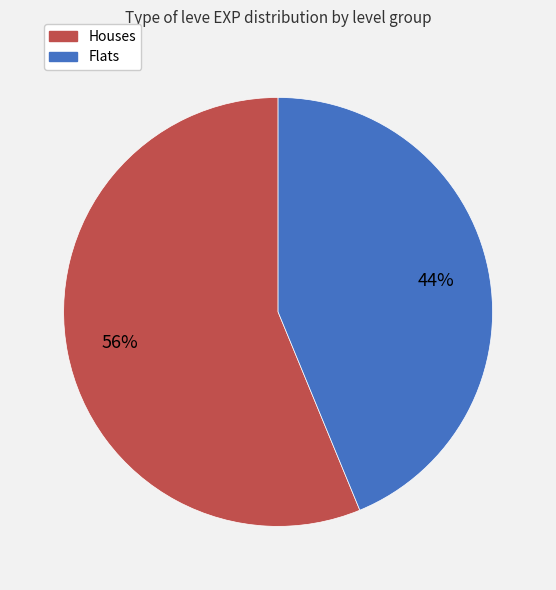

To the nearest percent, what is the average slice percentage?

50%